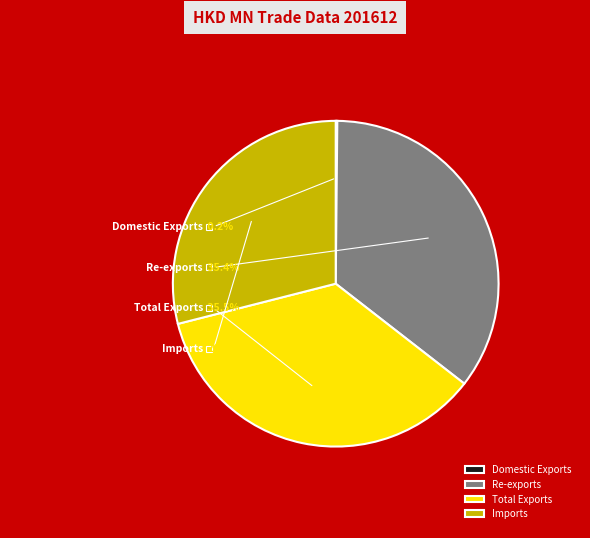

Between Imports and Domestic Exports, which is larger?

Imports